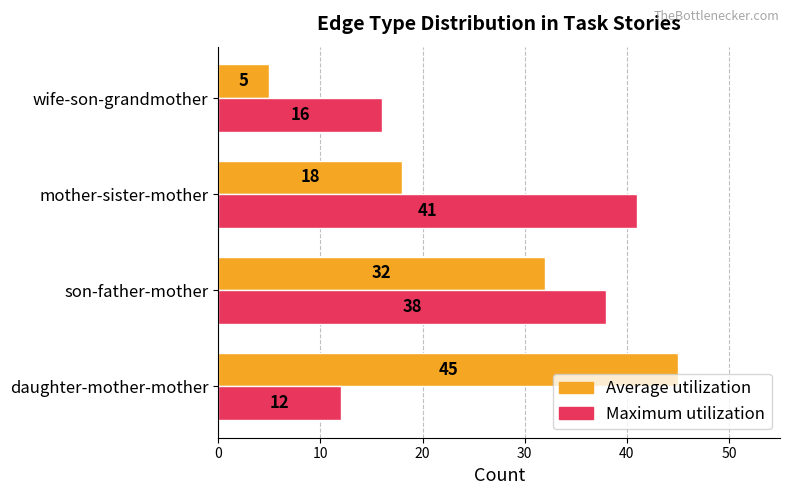

At which category is the sum across all series the highest?

son-father-mother